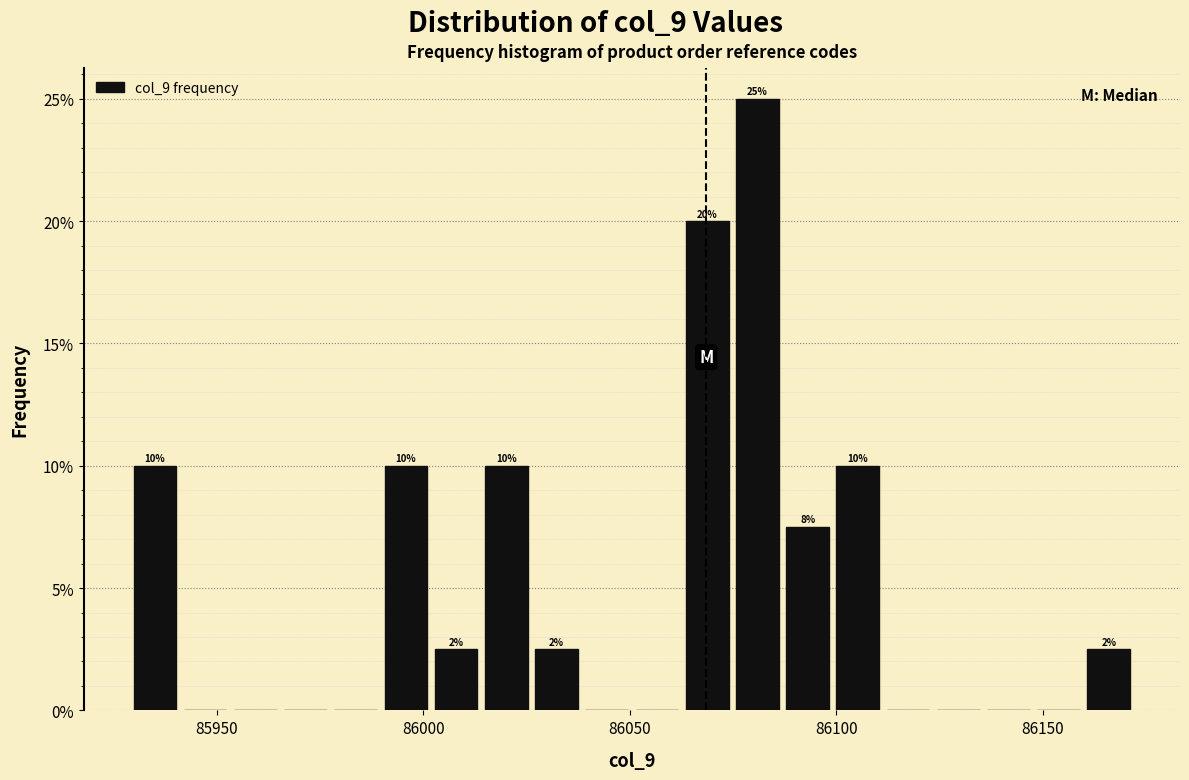

Around what value on the x-axis is the tallest bar? Give the approximate position of its centre, as read against the axis.

86080